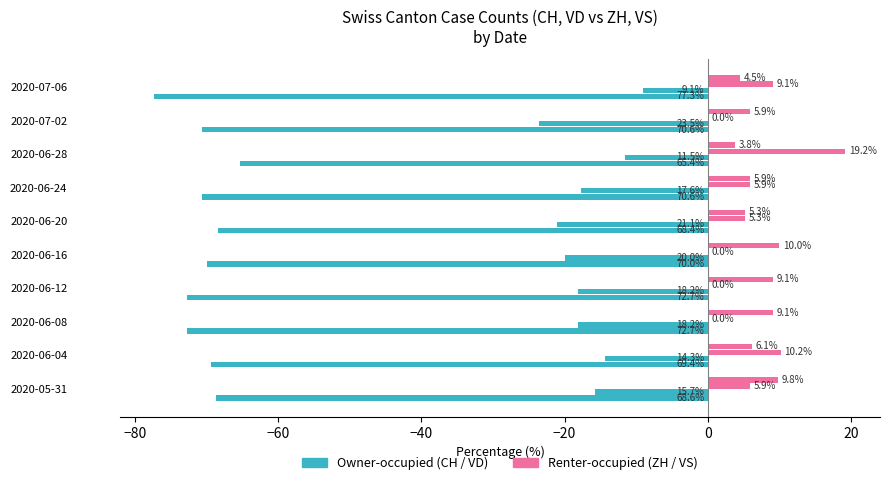

Rank the series by their maximum value, from lowest to highest.

Owner-occupied (CH), Renter-occupied (ZH)